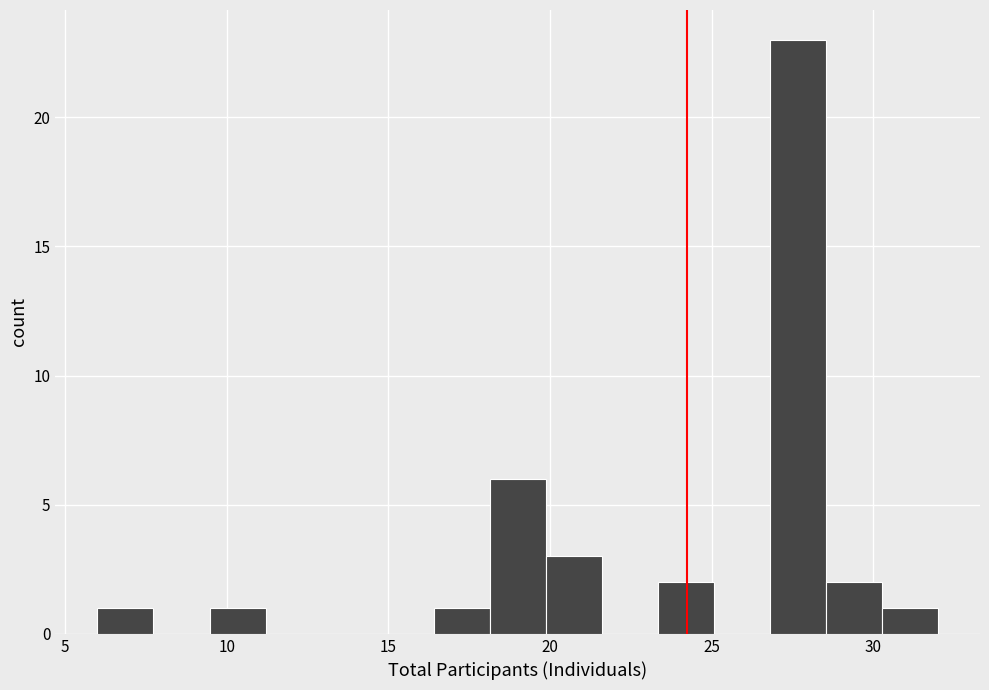

Around what value on the x-axis is the tallest bar? Give the approximate position of its centre, as read against the axis.

27.5